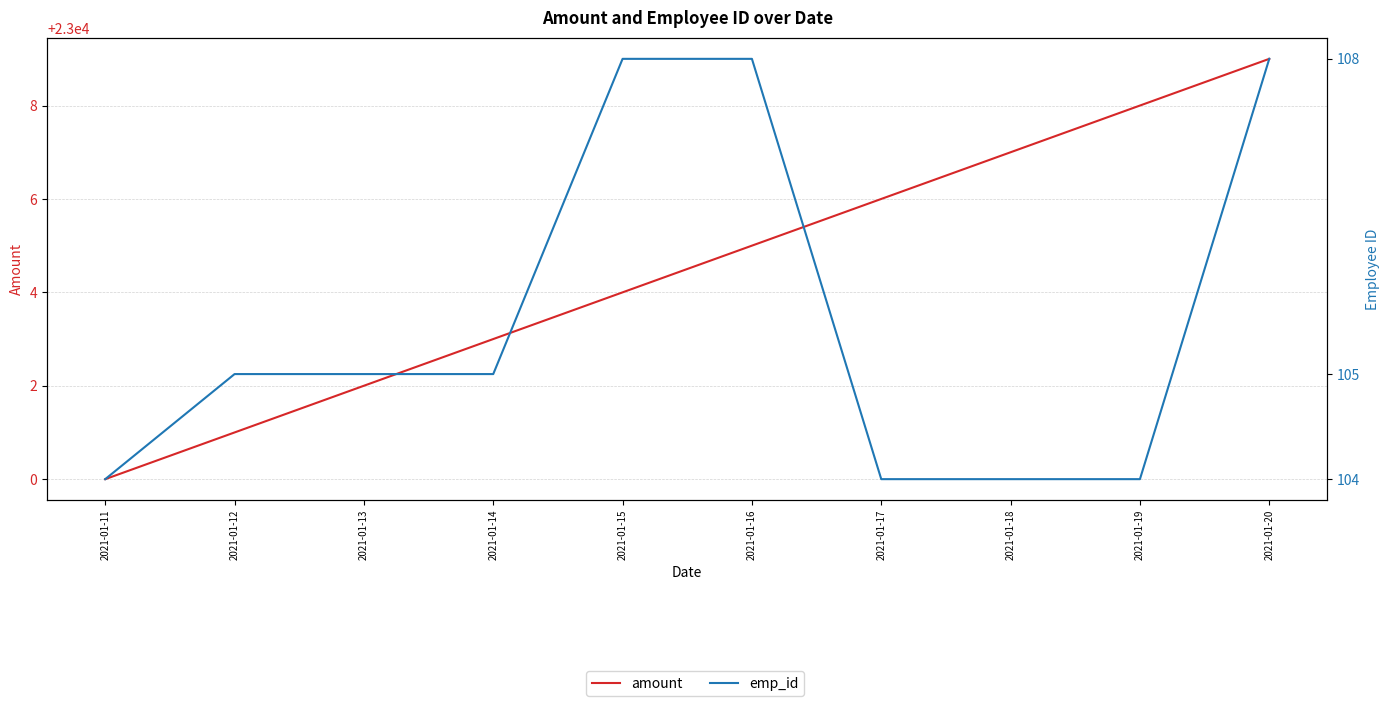

At which category is the sum across all series the highest?

2021-01-20